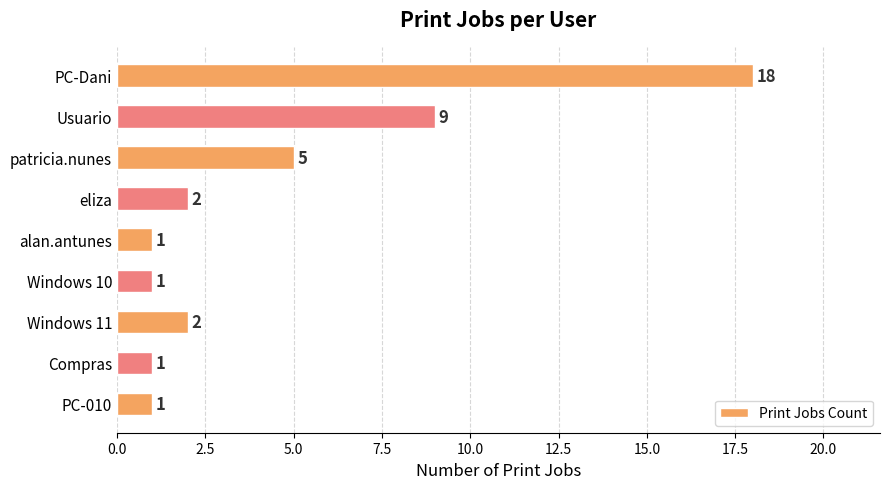

Reading top to bottom, extract all data points from this chart.

PC-Dani=18	Usuario=9	patricia.nunes=5	eliza=2	alan.antunes=1	Windows 10=1	Windows 11=2	Compras=1	PC-010=1